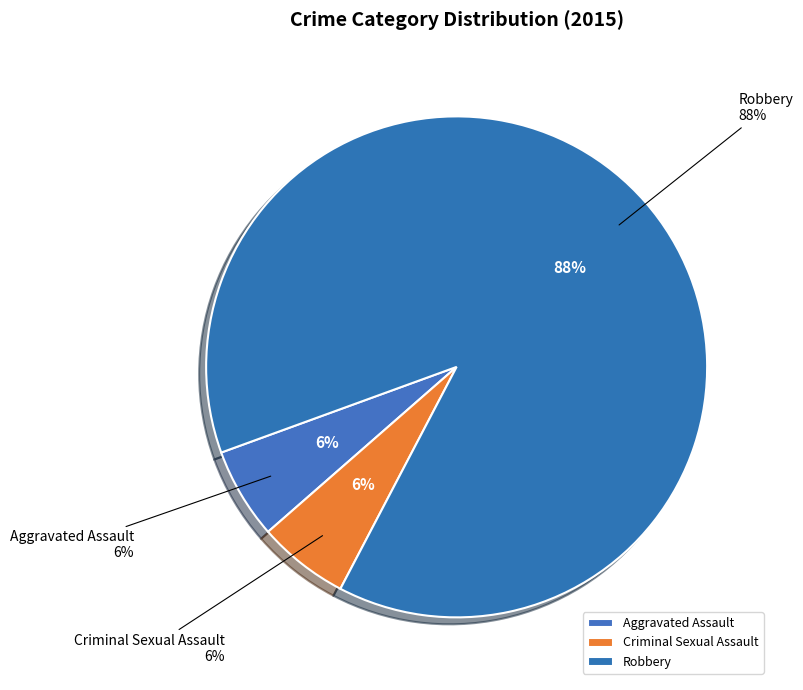

Which slice is the smallest?

Aggravated Assault